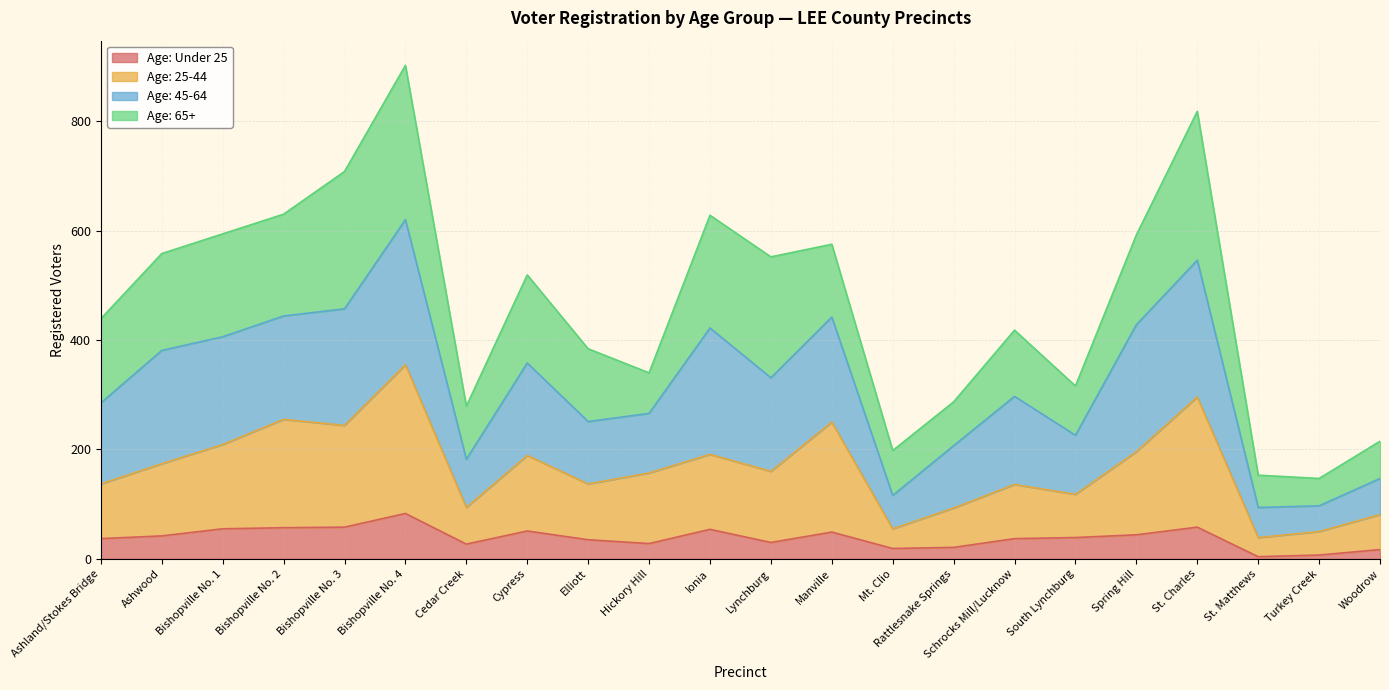

In Age: Under 25, how many points are lower than both neighbors (excluding endpoints)?

5